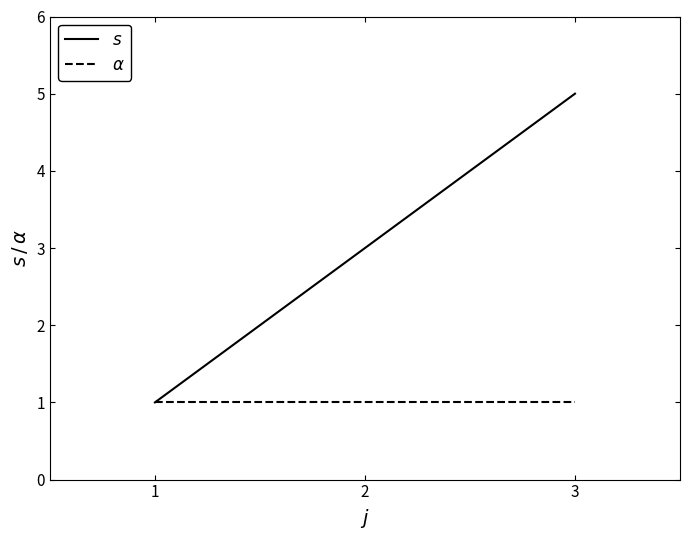

List the labels in order of $s$ value, largest first.

3, 2, 1